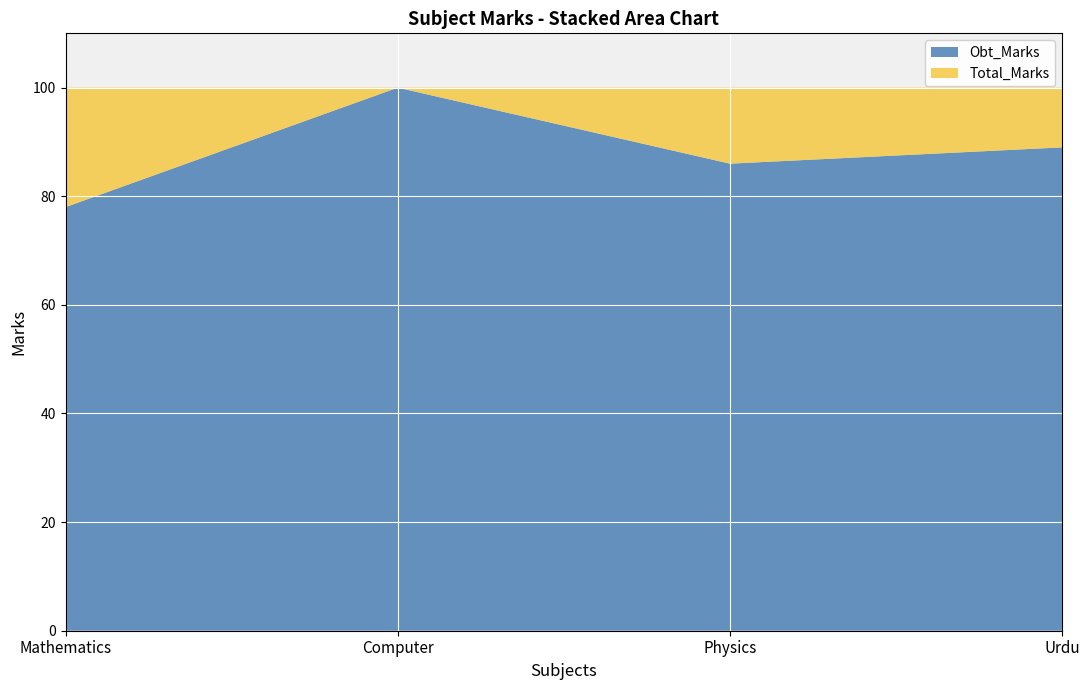

Reading right to left, transcribe all the data shown in this chart.

Obt_Marks: Urdu=89	Physics=86	Computer=100	Mathematics=78
Total_Marks: Urdu=100	Physics=100	Computer=100	Mathematics=100